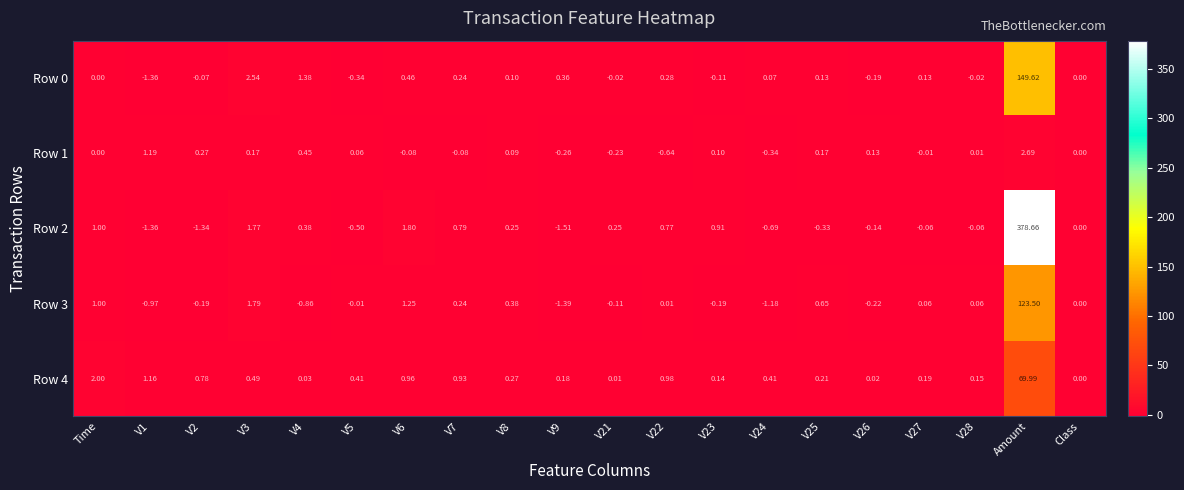

Which category has the highest value in the Row 1 series?

Amount